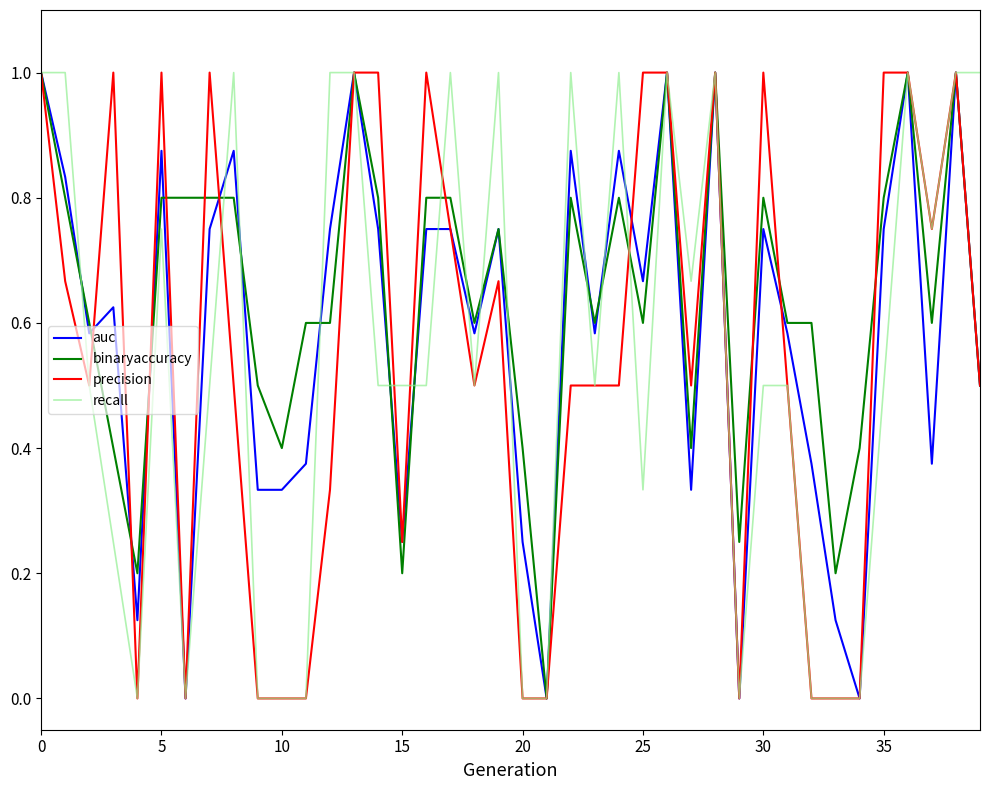

Which series has the largest total across all categories?

binaryaccuracy